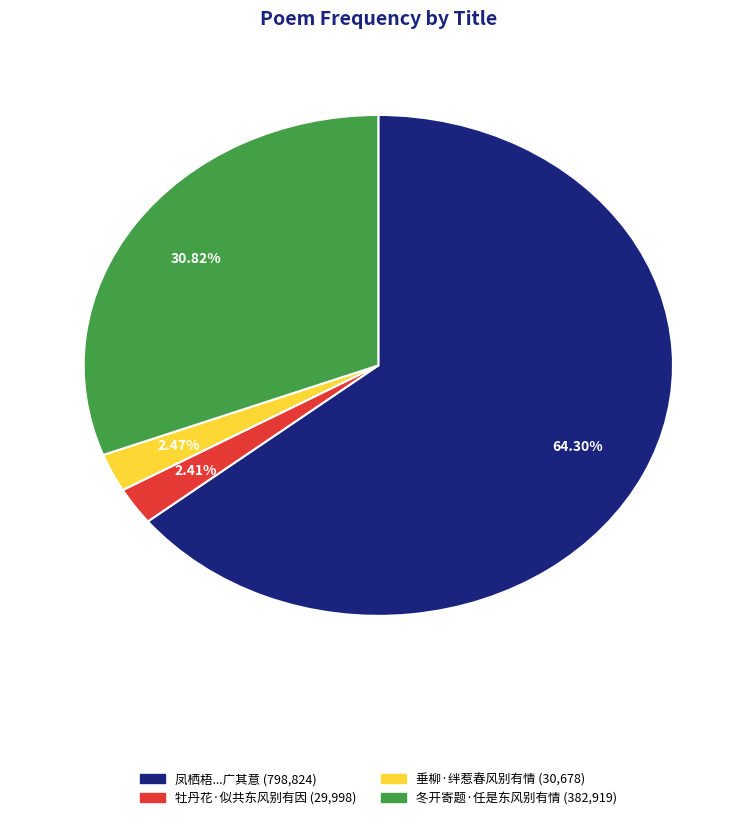

Is there any slice that represents more than half of the pie?

Yes